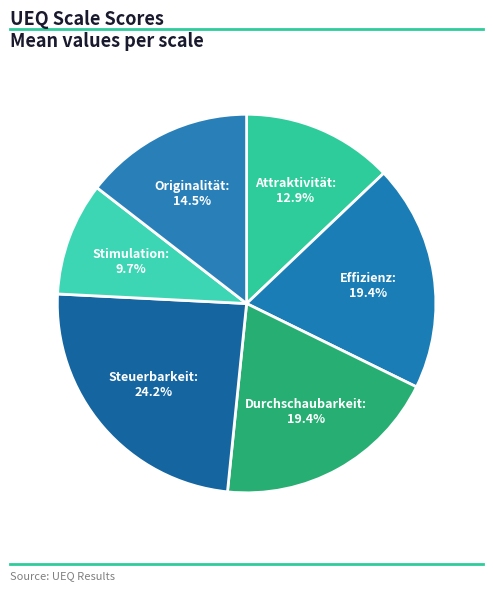

Count the number of slices in the pie.

6